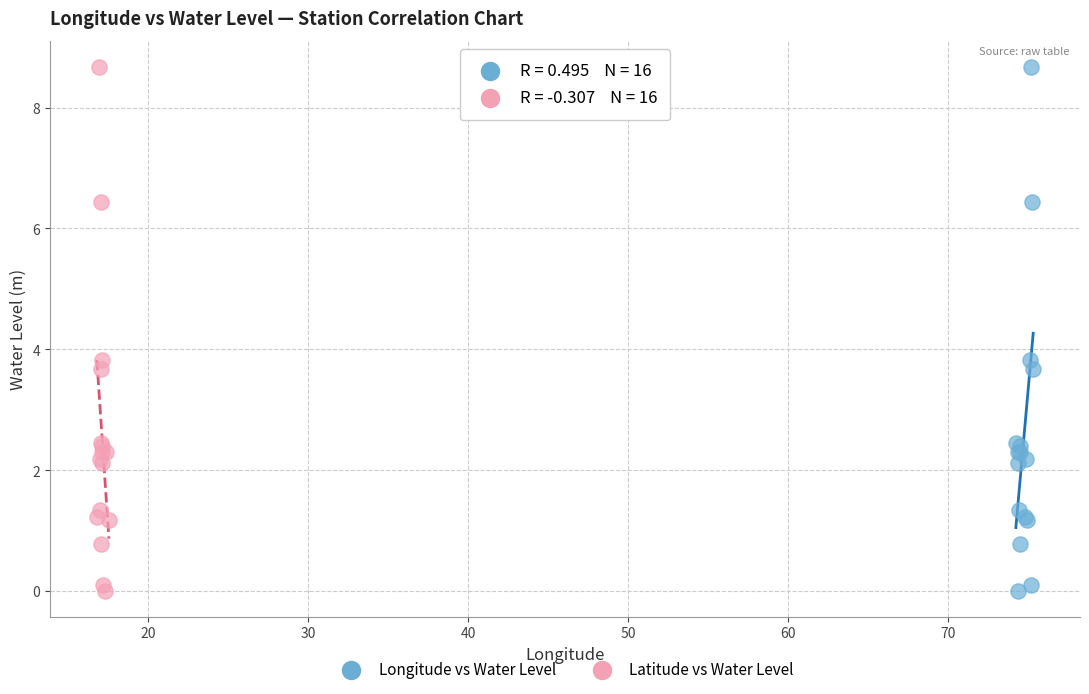

What are all the series names shown in the legend?

Longitude vs Water Level, Latitude vs Water Level